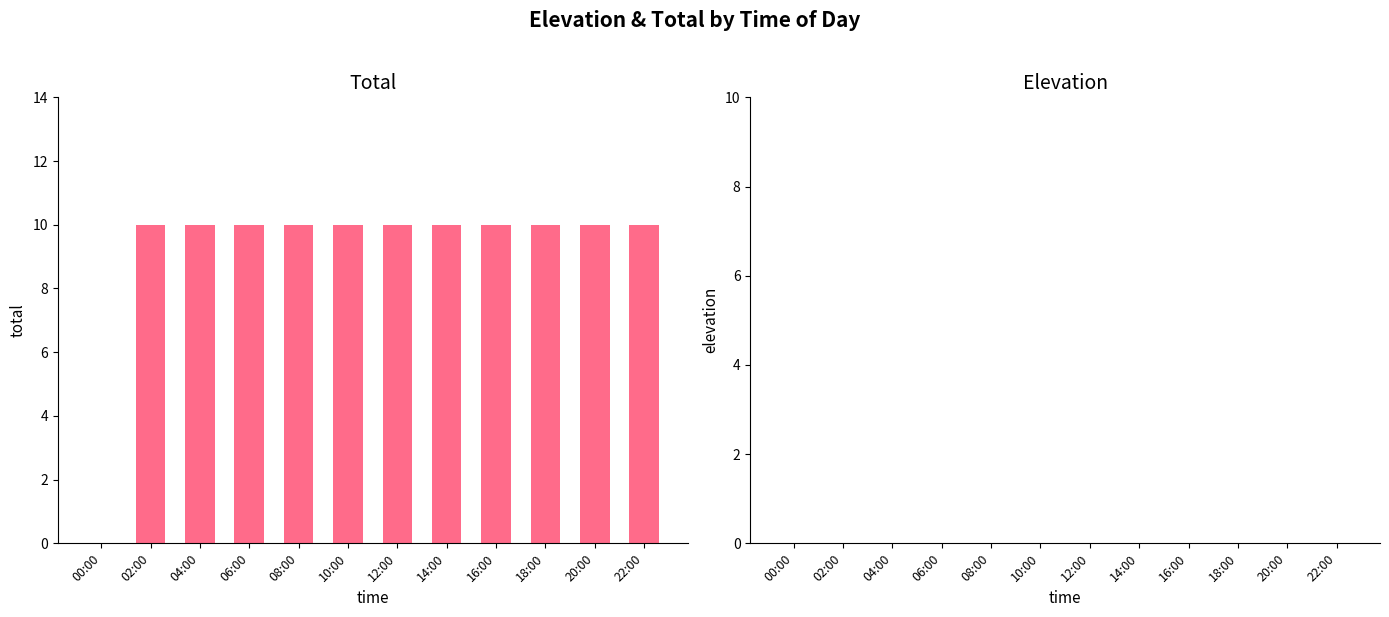

What is the maximum value shown in the chart?

10